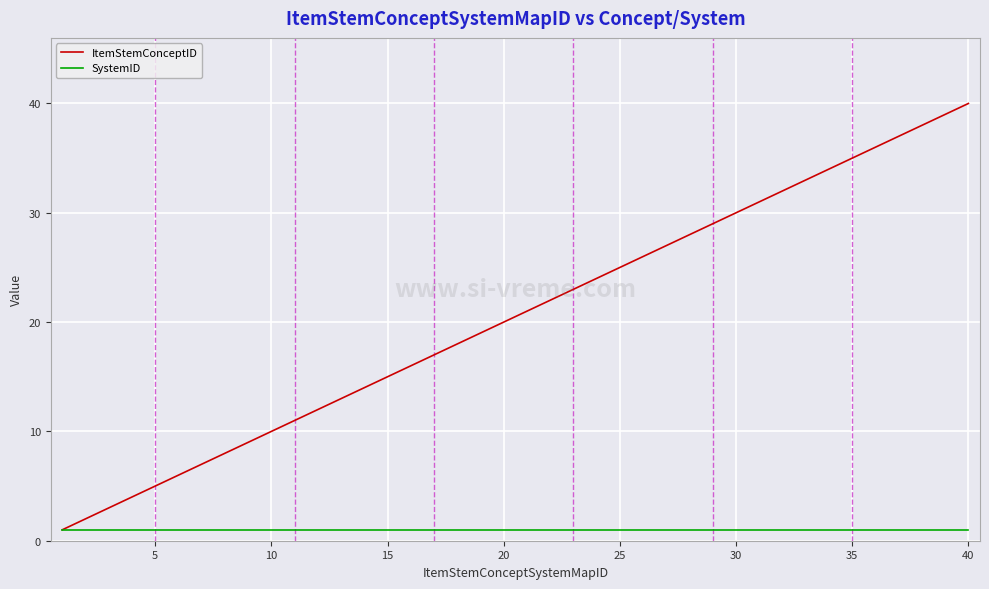

List the series in order of their overall mean, highest first.

ItemStemConceptID, SystemID